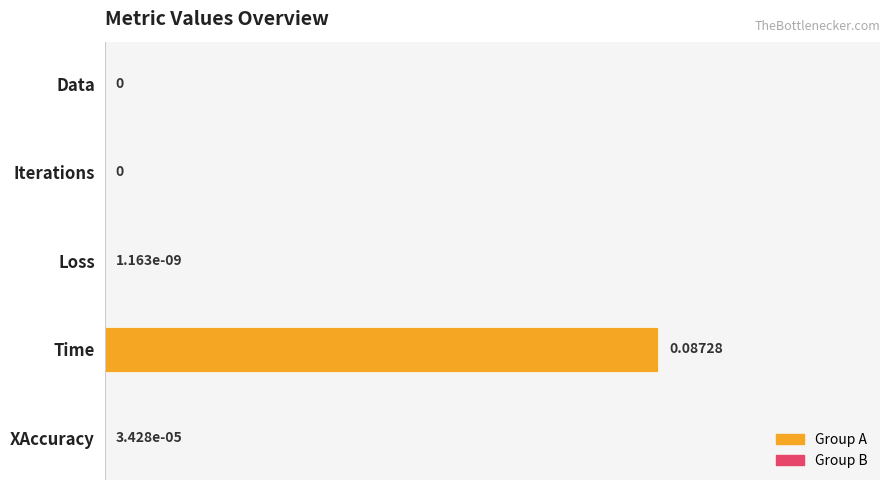

How many data points does each series have?

5